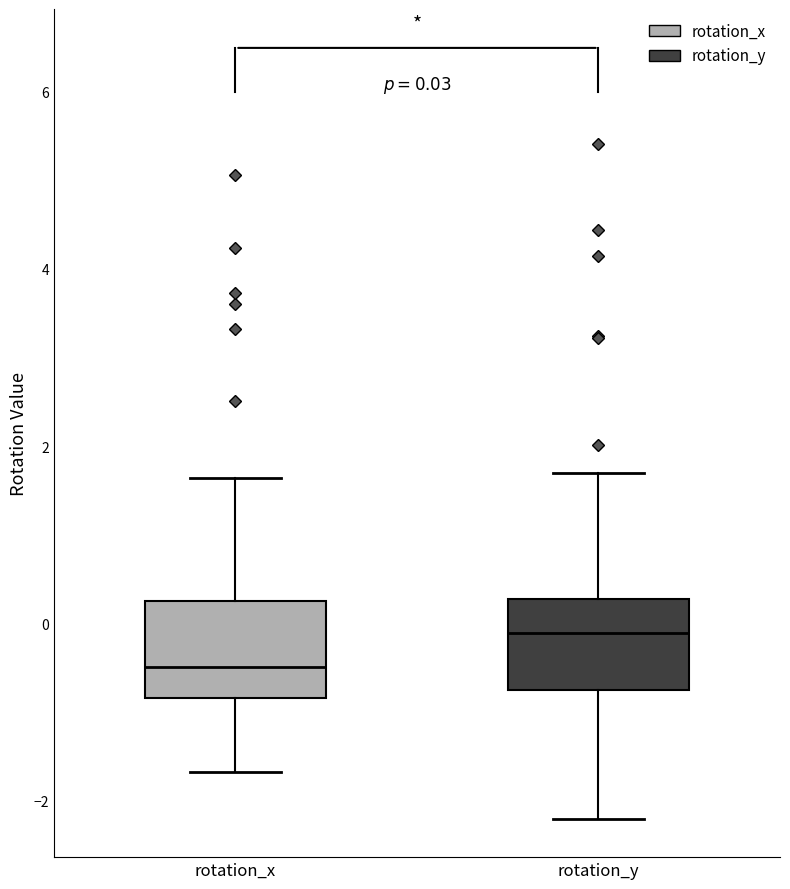

Which box's median line is the highest?

rotation_y